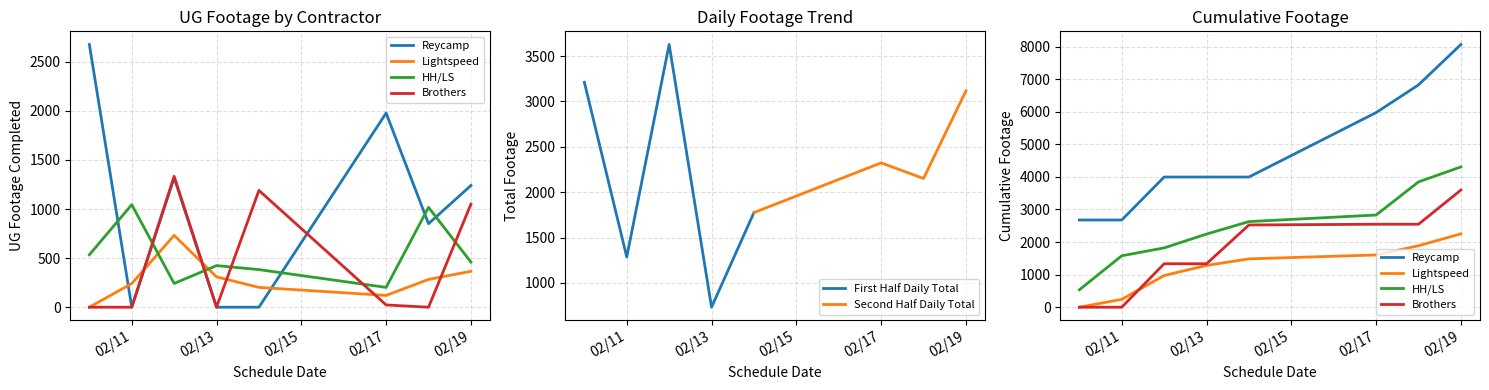

What is the value of the HH/LS point at the 3rd from the left?

242